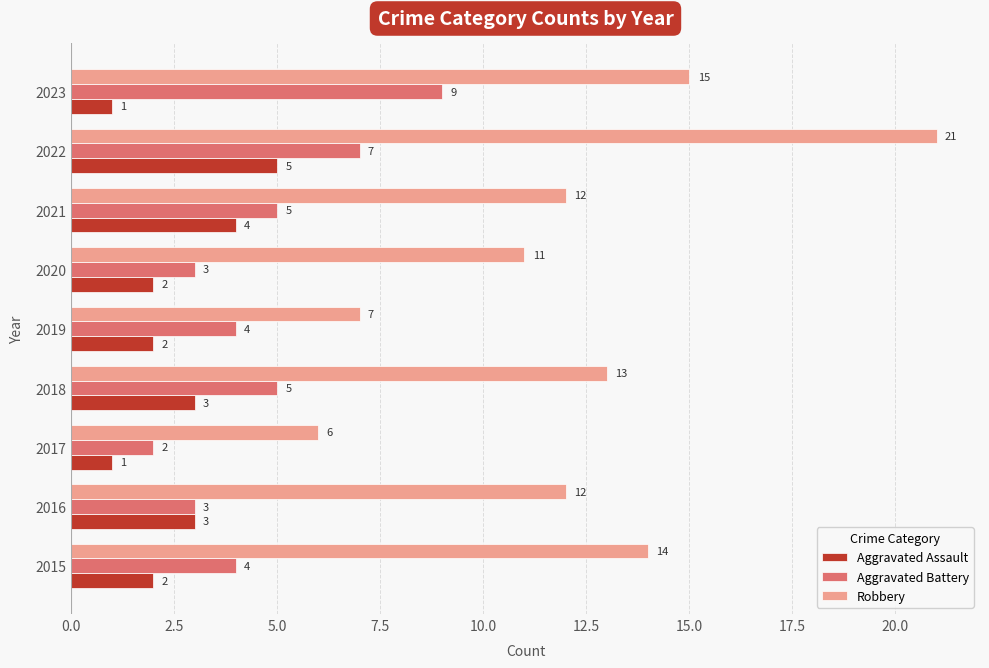

At which category is the sum across all series the highest?

2022